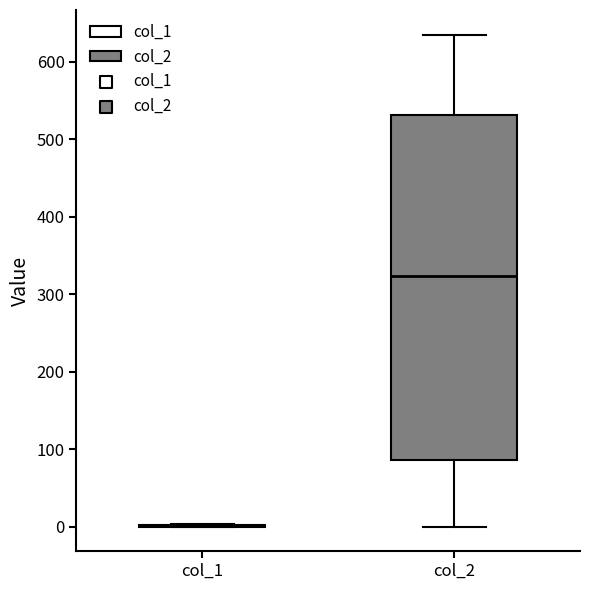

Reading left to right, transcribe this box plot: for each box, give where its median line is, the range the box spans, and where its two whiskers end, as read against the y-axis. The values are not printed on the chart, so give them approximately, as read against the axis.

col_1: box collapsed to a line at 0, whiskers 0 to 0
col_2: median 320, box 90 to 530, whiskers 0 to 640